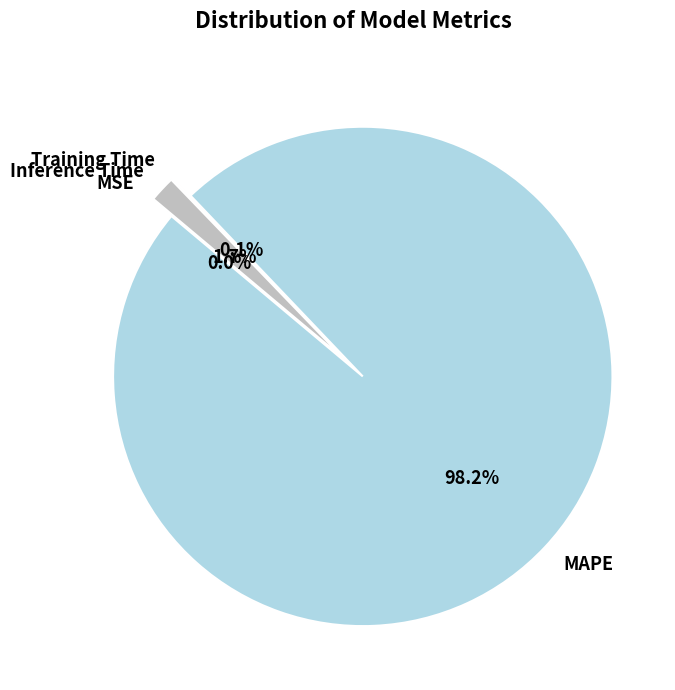

Is there any slice that represents more than half of the pie?

Yes